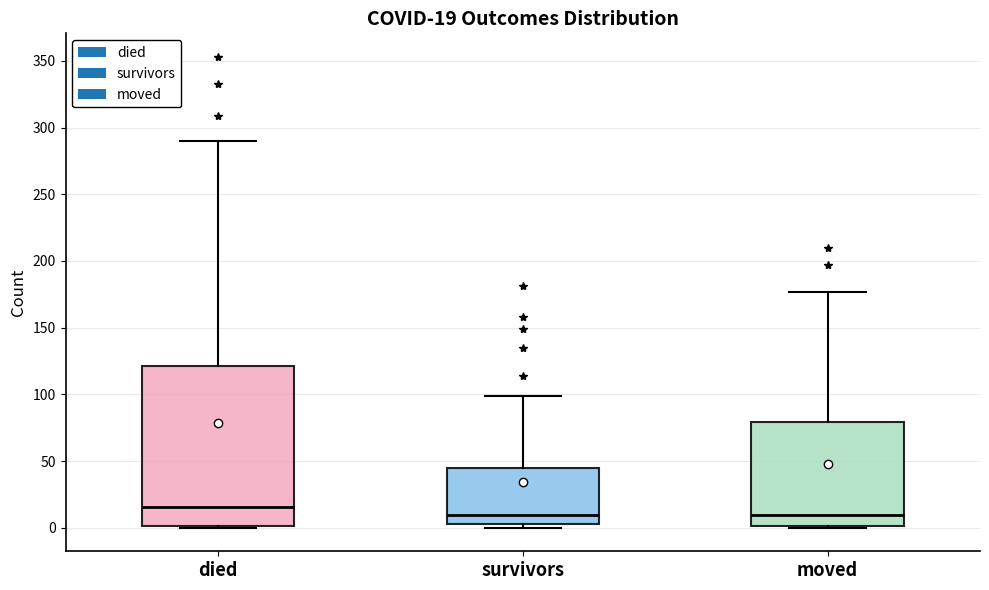

Which box's median line is the highest?

died